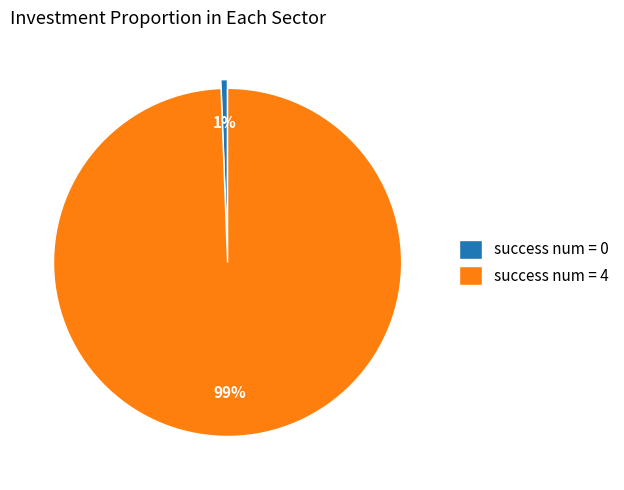

The success num = 4 slice represents 89% of the pie. True or false?

False